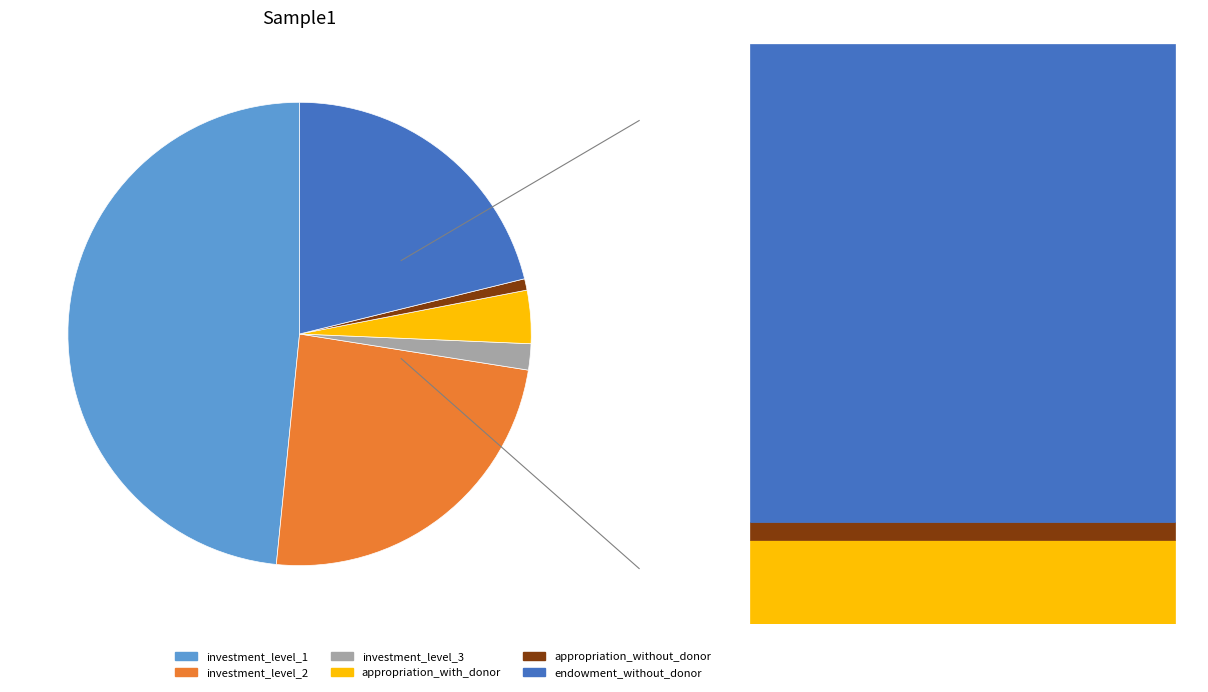

What is the ratio of the value at appropriation_with_donor to the value at investment_level_1?

0.1